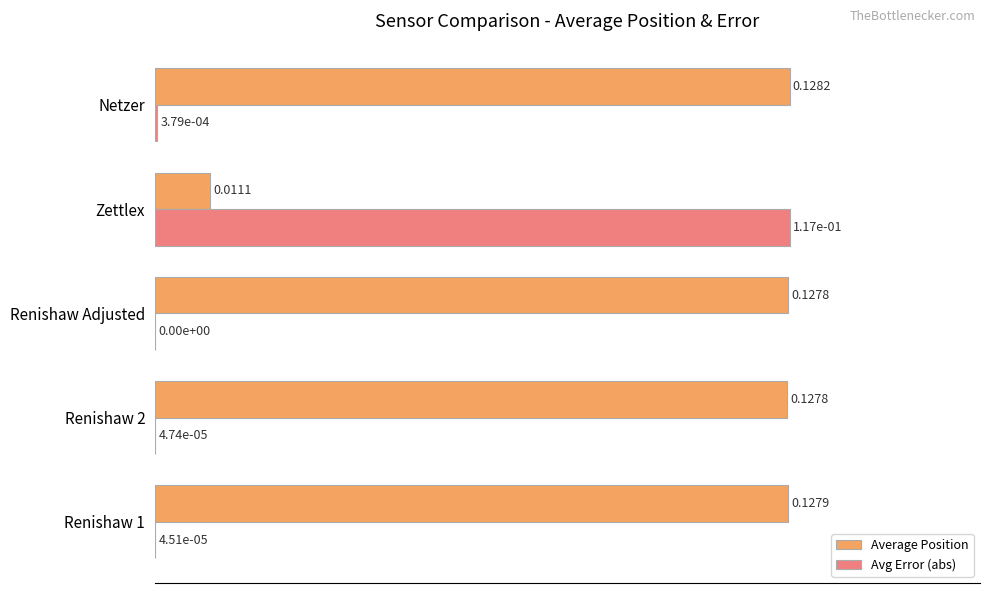

Which series has the largest total across all categories?

Average Position